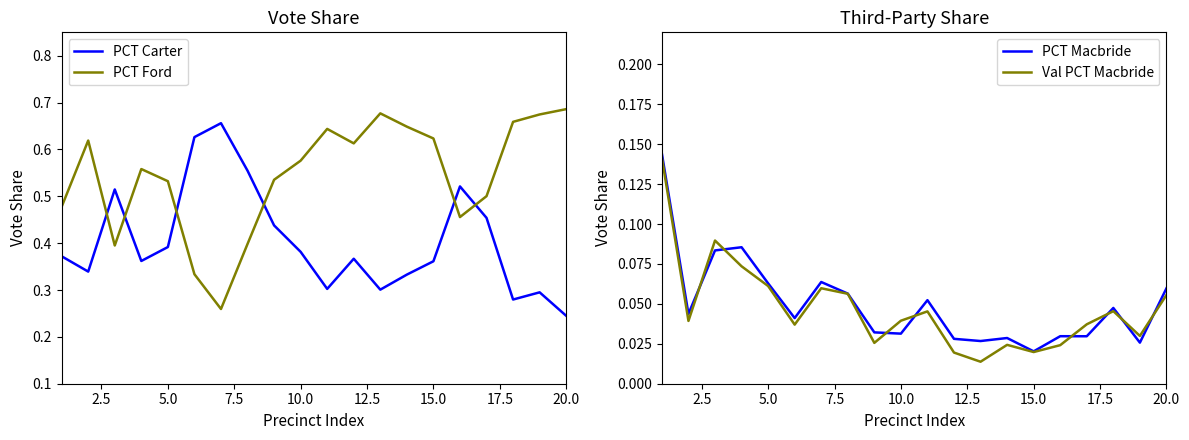

True or false: PCT Carter and PCT Ford intersect in this chart.

True